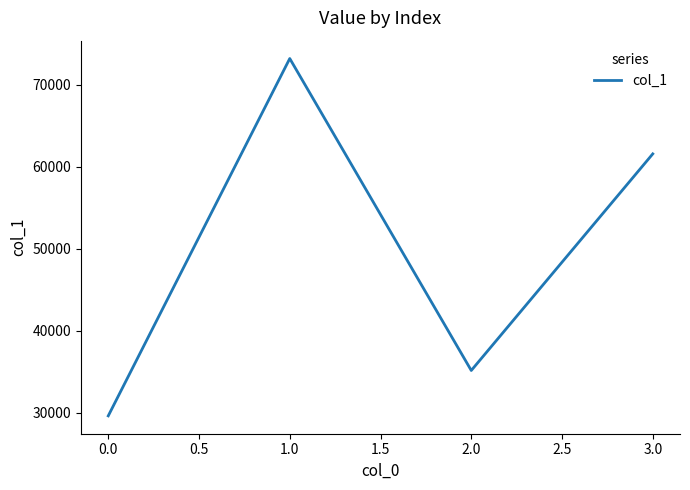

At which category does the data reach its first local valley?

2.0